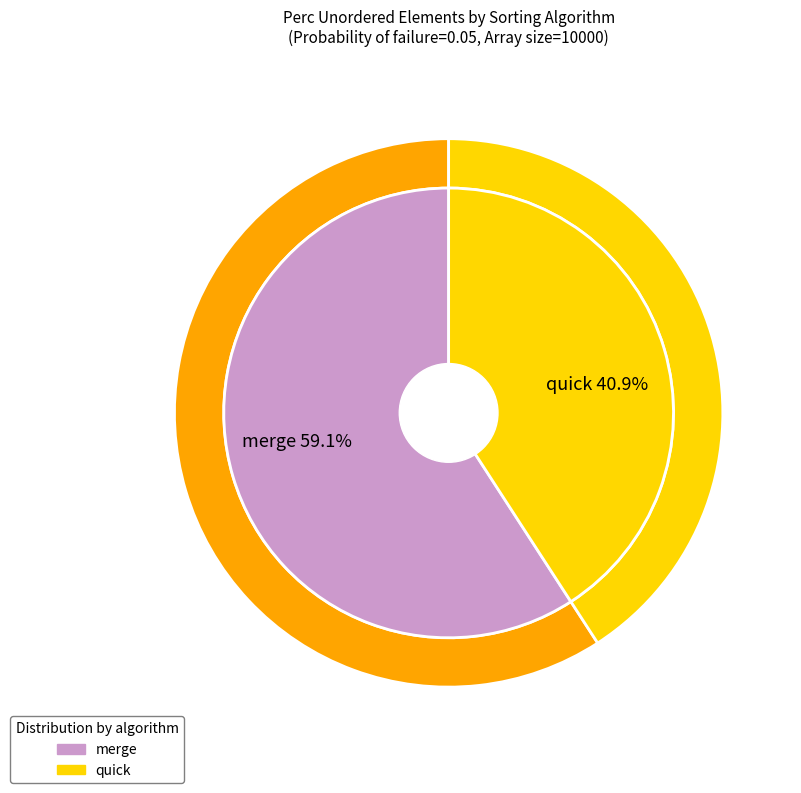

To the nearest percent, what is the difference between the largest and smallest slice percentages?

18%